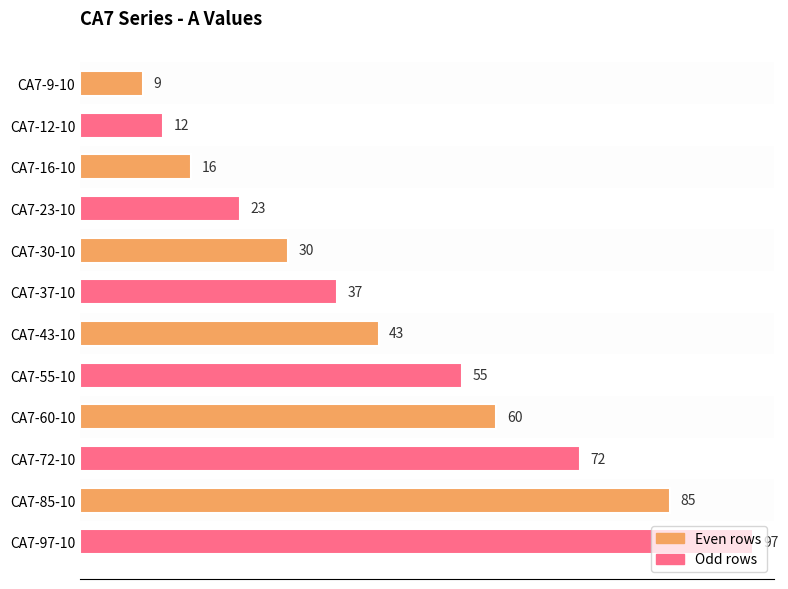

Approximately how many times larger is the value at CA7-9-10 compared to CA7-30-10?

0.3